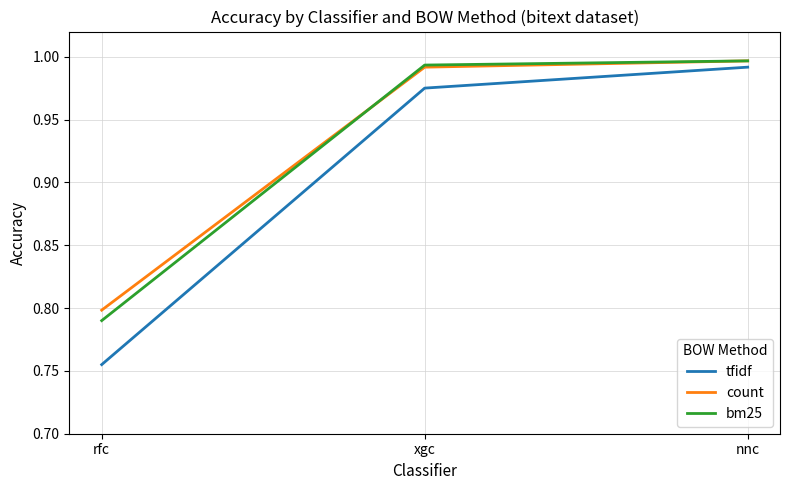

What is the total value across all series at nnc?

3.0